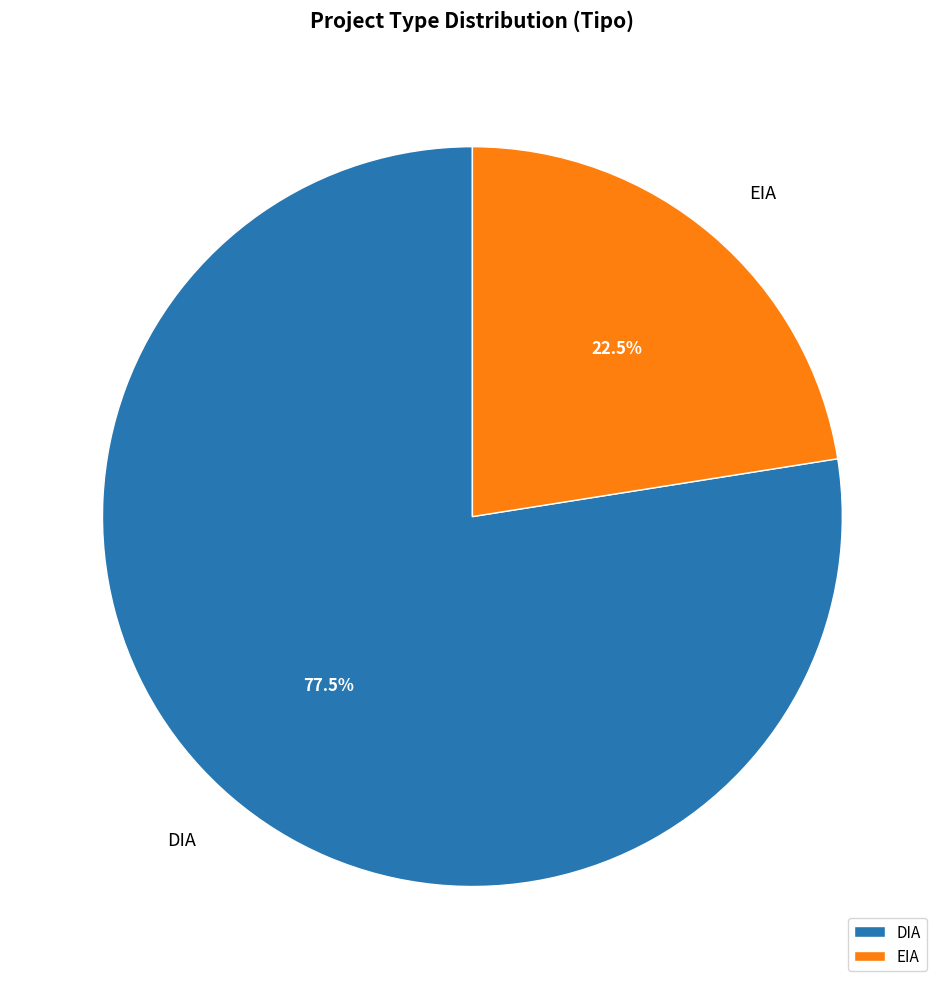

What percentage do DIA and EIA together represent?

100.0%